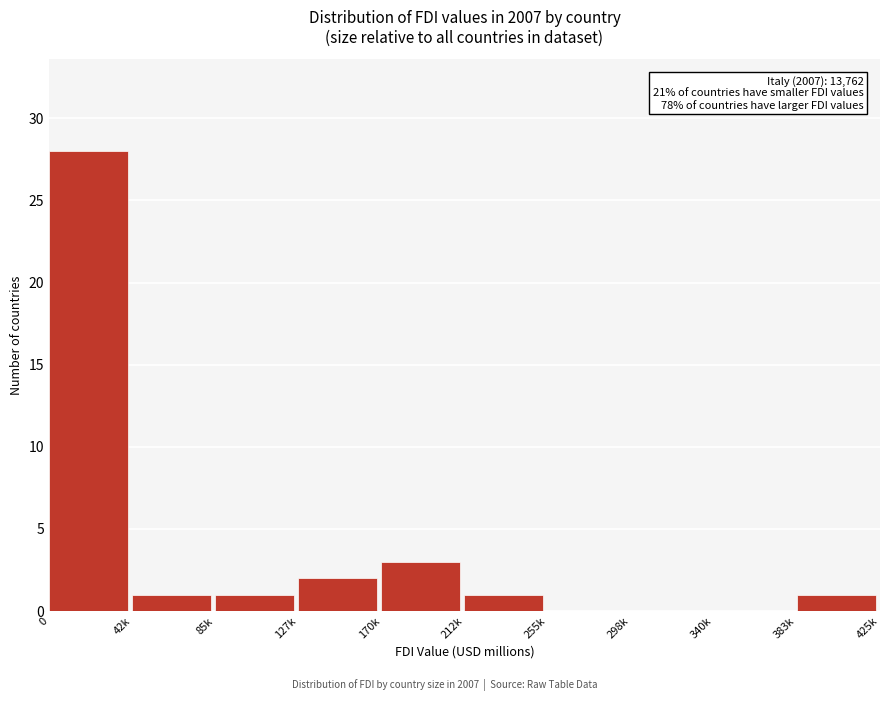

Reading right to left, list all the values displayed in this chart.

383k=1	340k=0	298k=0	255k=0	212k=1	170k=3	127k=2	85k=1	42k=1	0=28